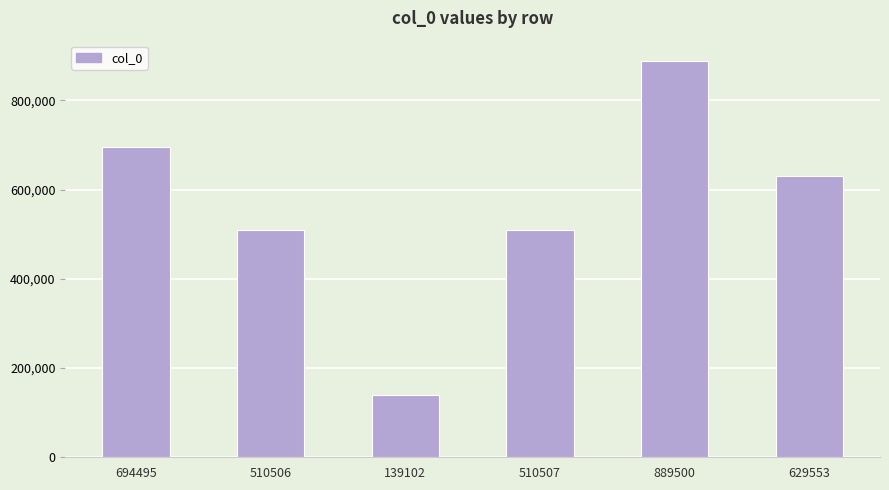

Are the bars horizontal?

No